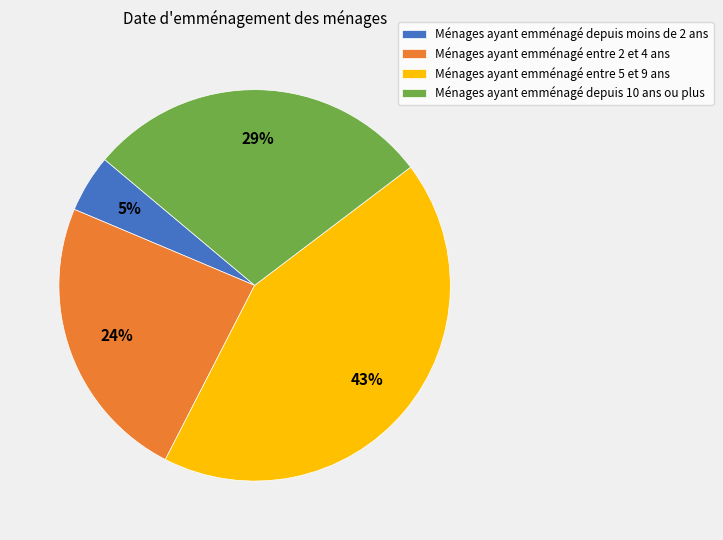

True or false: Ménages ayant emménagé entre 2 et 4 ans accounts for 17% of the total.

False